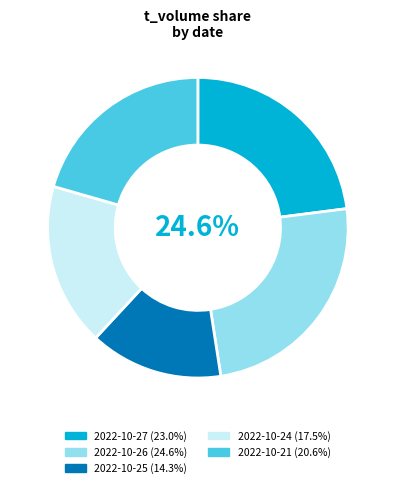

Which slice is the largest?

2022-10-26